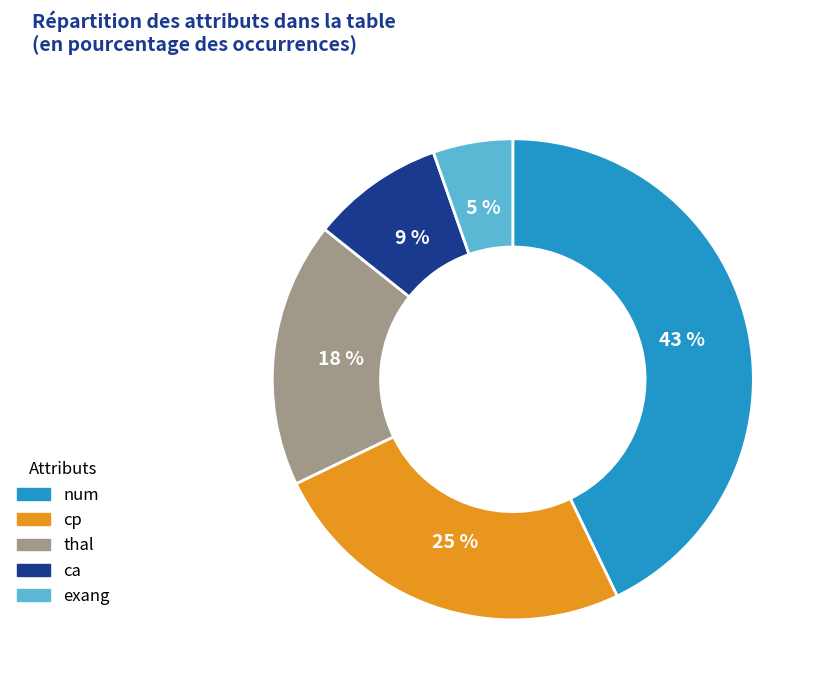

To the nearest percent, what is the combined percentage of ca and thal?

27%